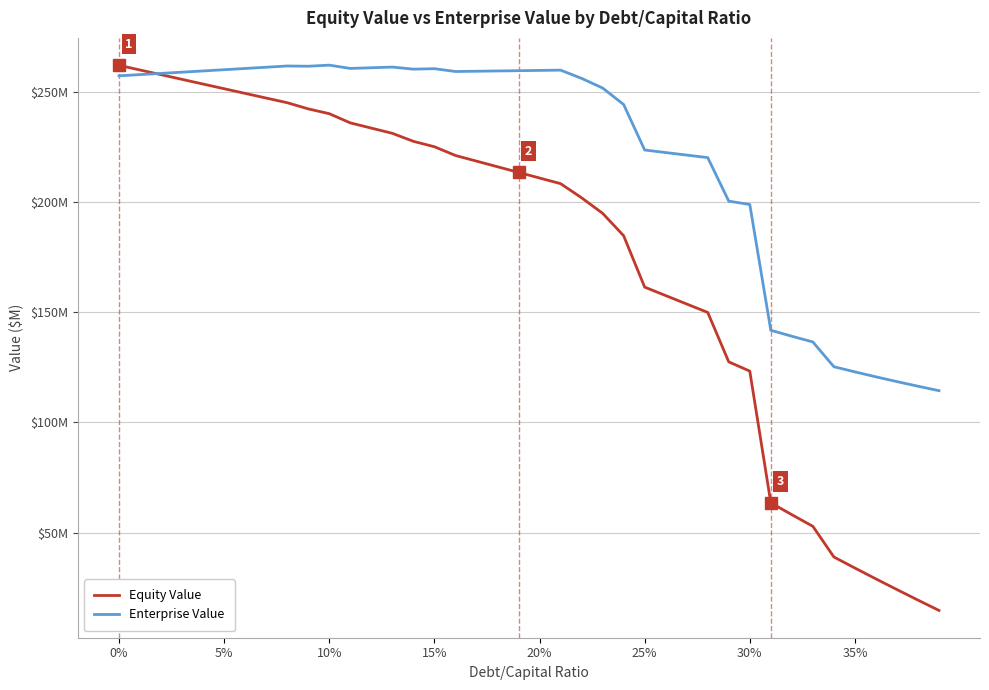

True or false: Enterprise Value has more than 2 points higher than both neighbors.

True